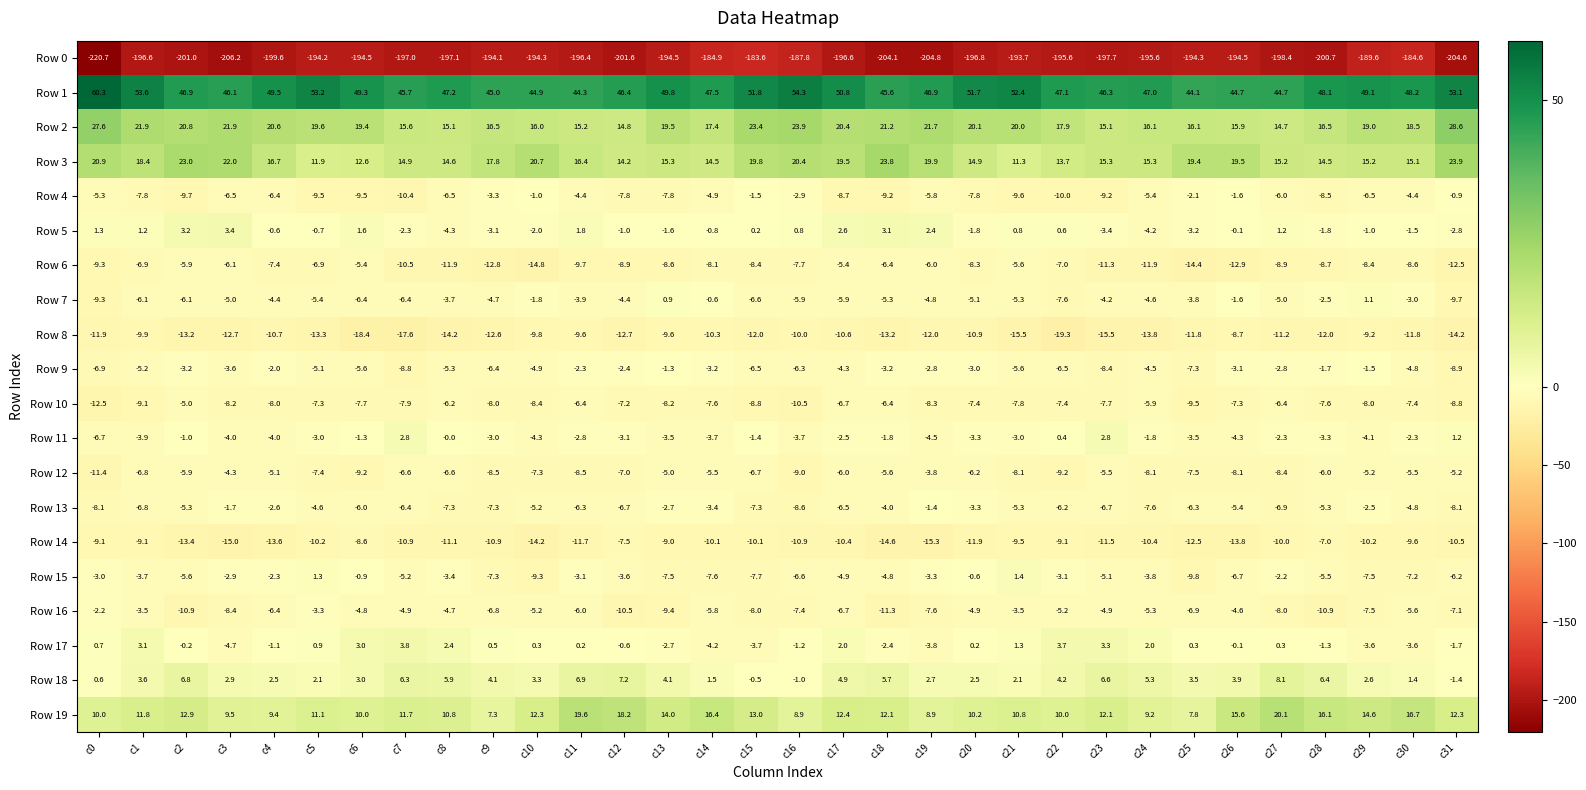

What is the total value across all series at c21?

-172.4